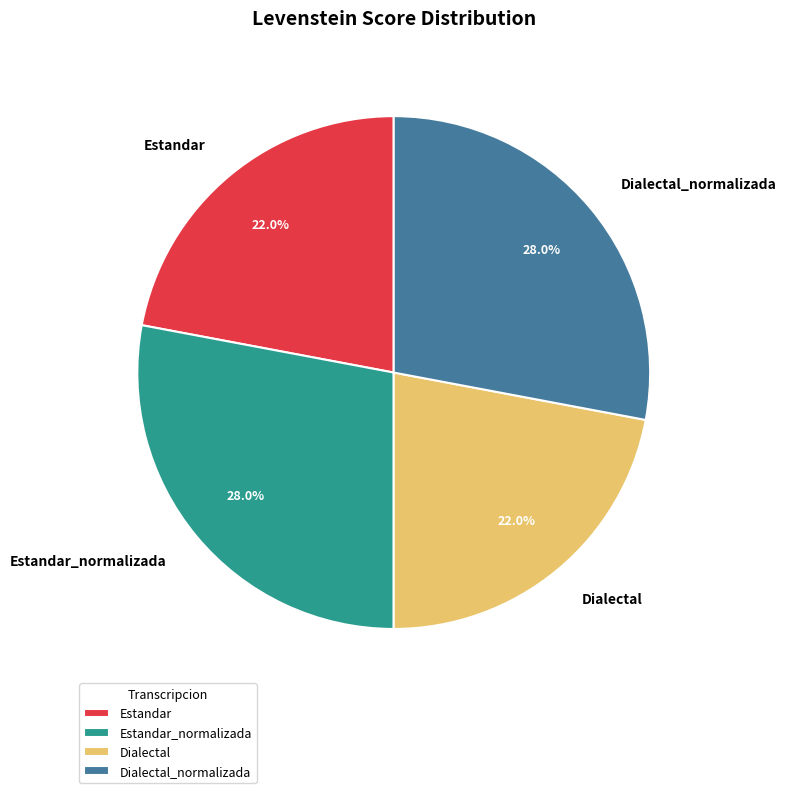

What is the total percentage of Dialectal and Estandar_normalizada?

50.0%